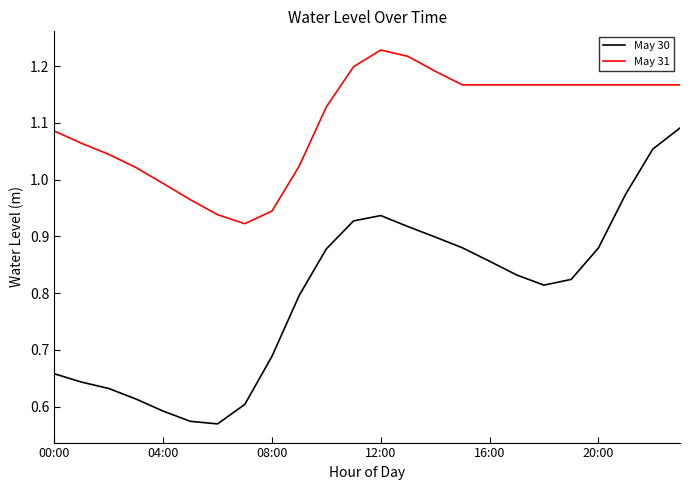

True or false: May 31 and May 30 cross at least once.

False